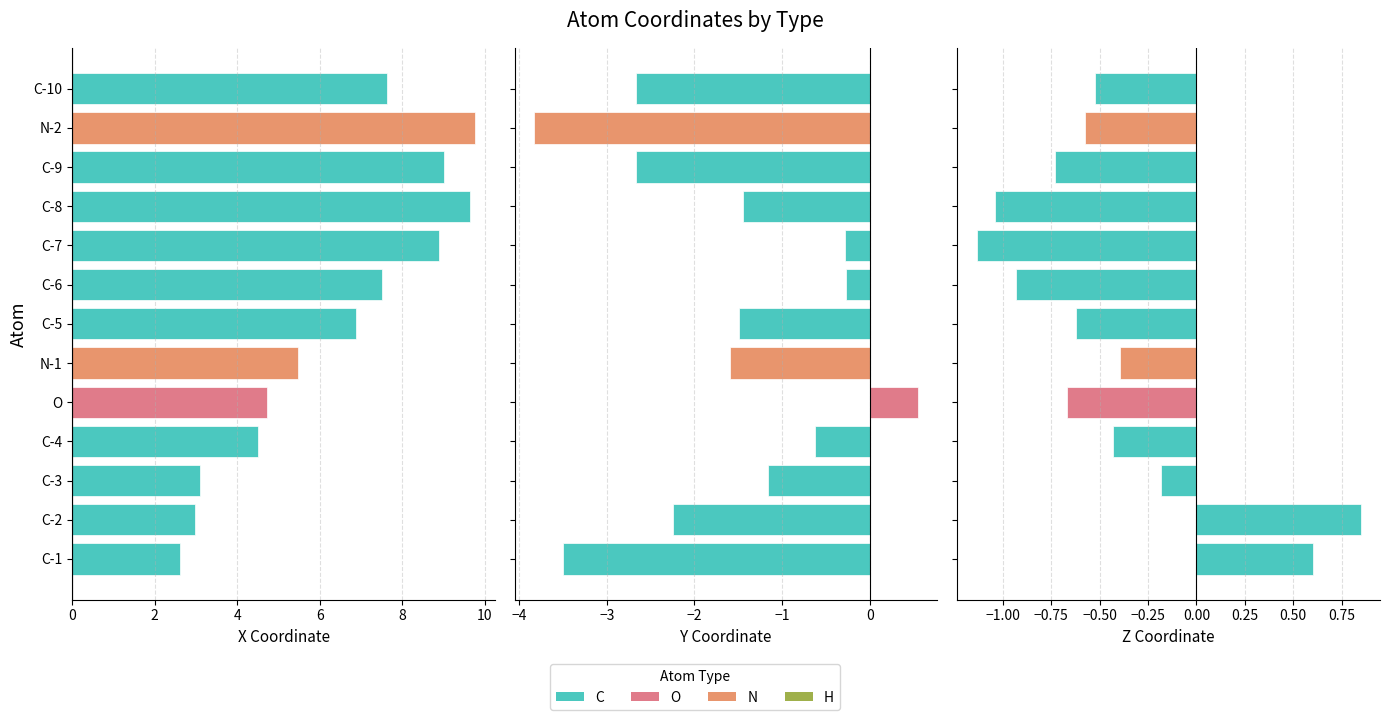

Rank the series by their maximum value, from highest to lowest.

col_0, col_2, col_1